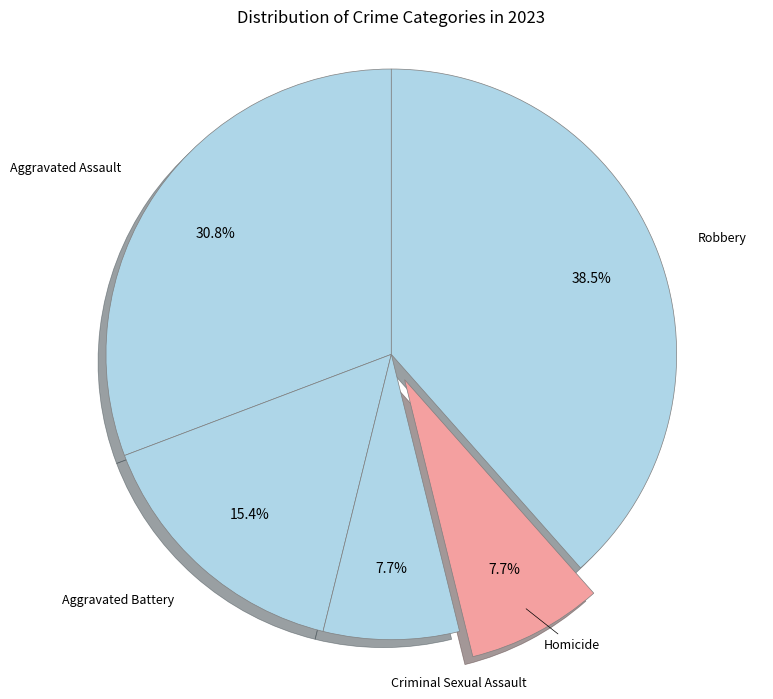

Count the number of slices in the pie.

5